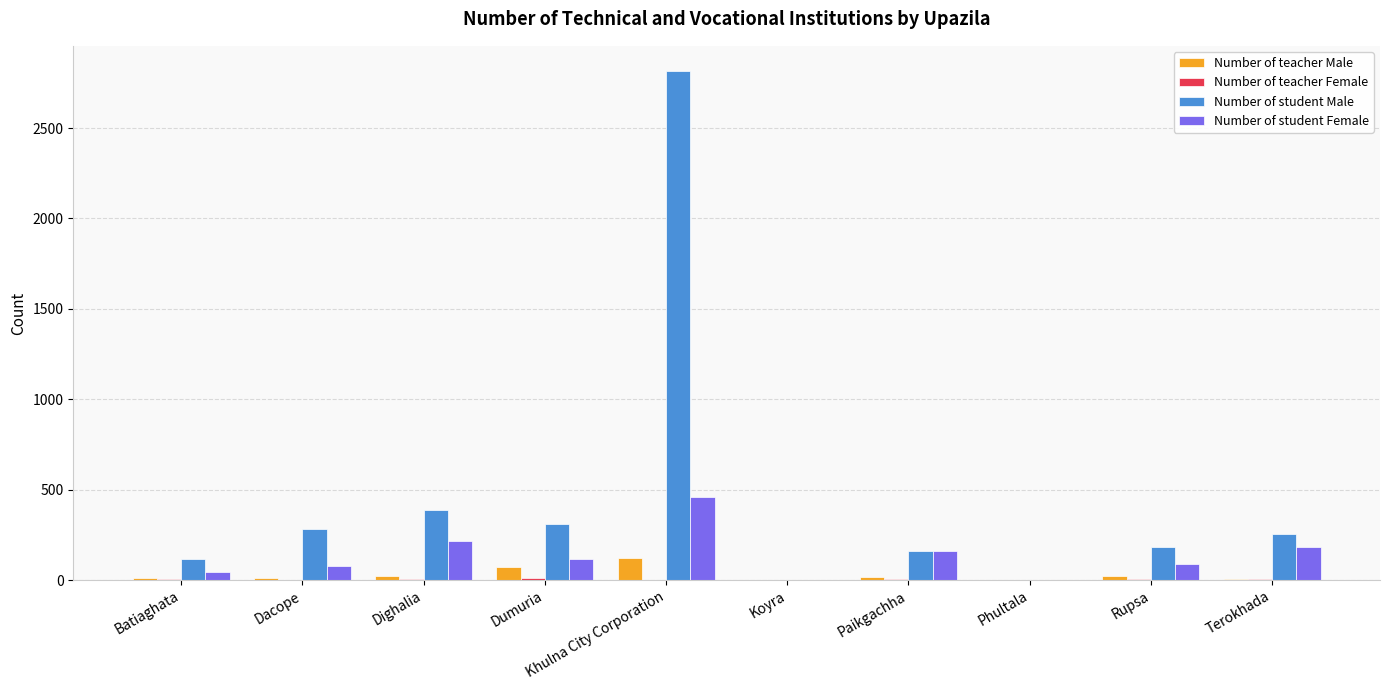

True or false: Number of student Female has a value of 385 at Dighalia.

False